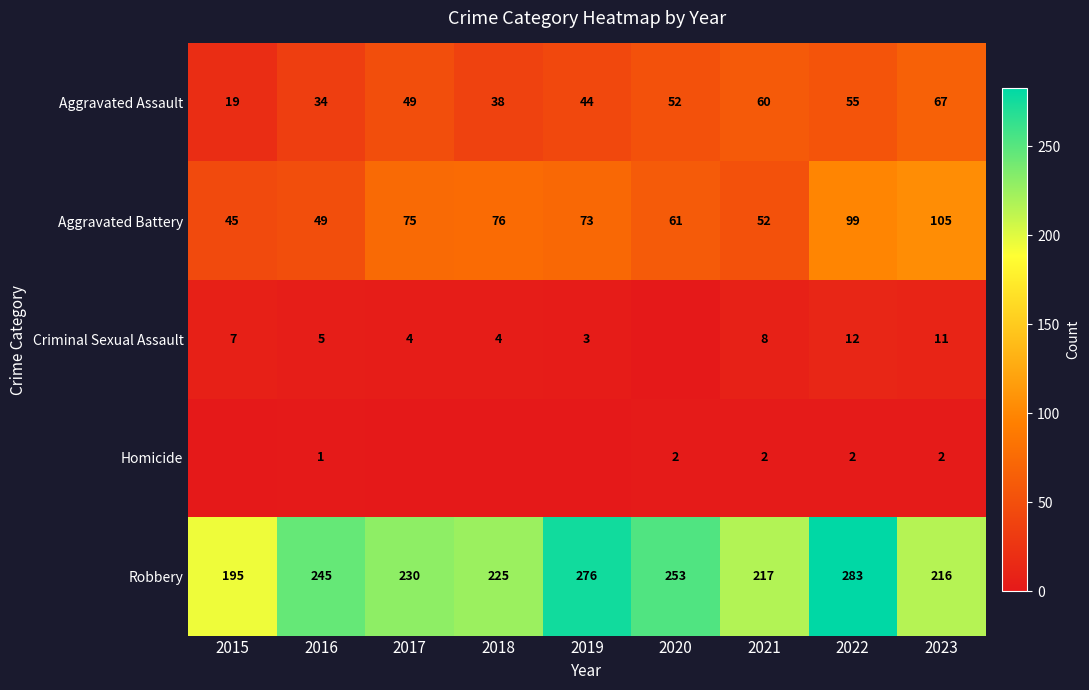

The Robbery series shows 409 at 2020. True or false?

False